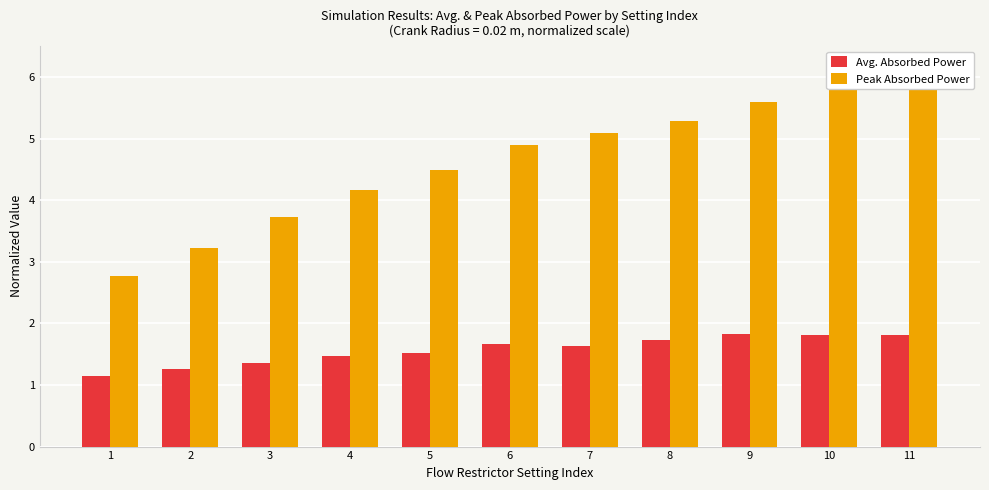

Count the Avg. Absorbed Power values in the range 1 to 2.

11